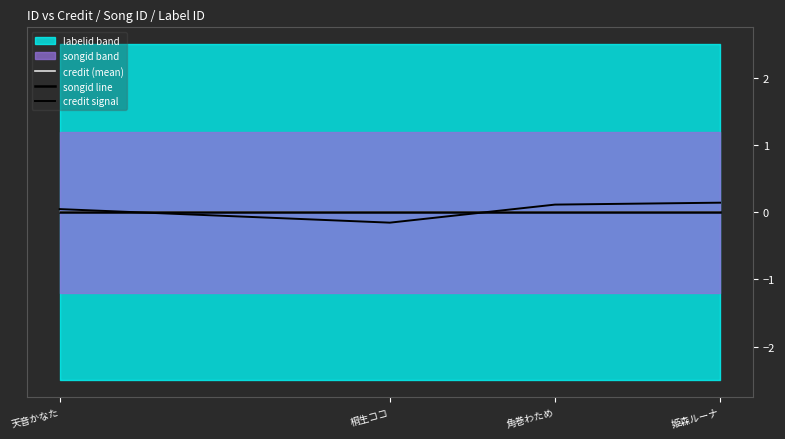

Does the chart have visible grid lines?

No